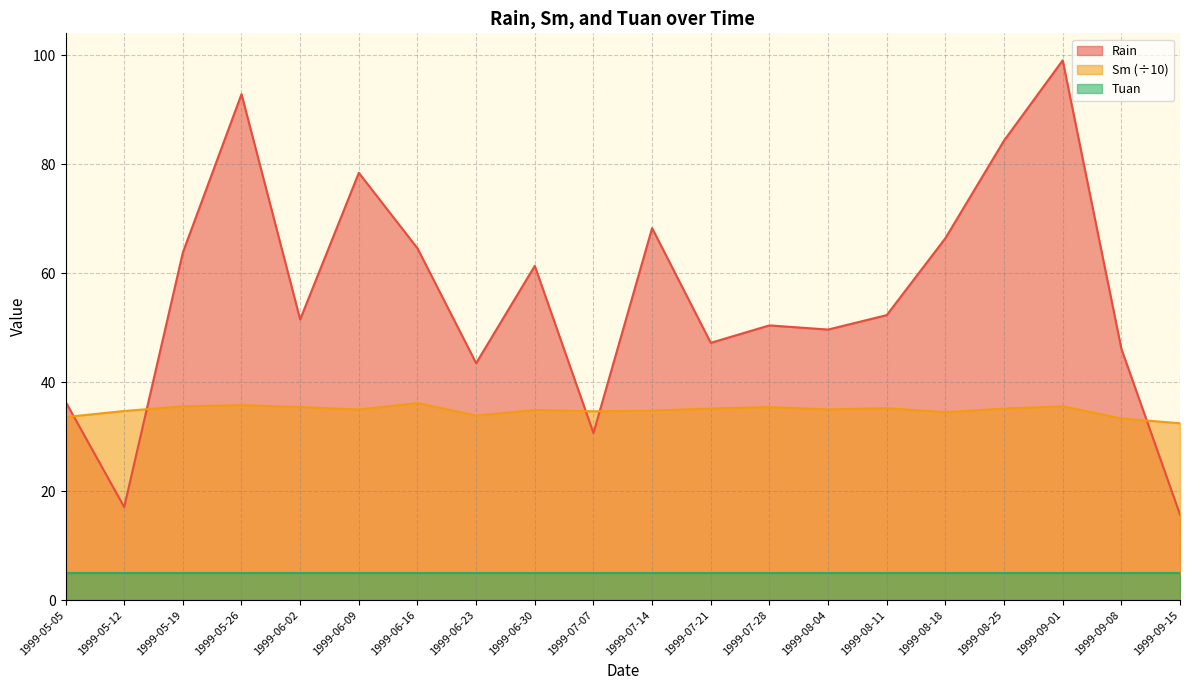

What is the difference between the highest and lowest values at 1999-06-16?

59.5